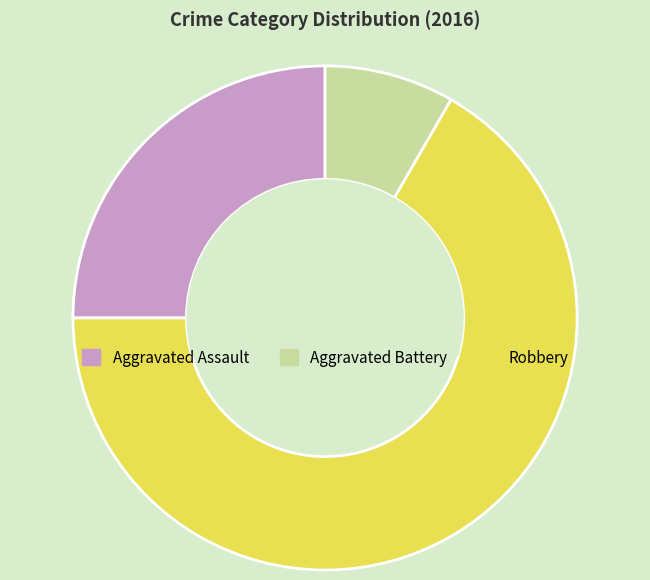

What is the ratio of the value at Robbery to the value at Aggravated Battery?

8.0